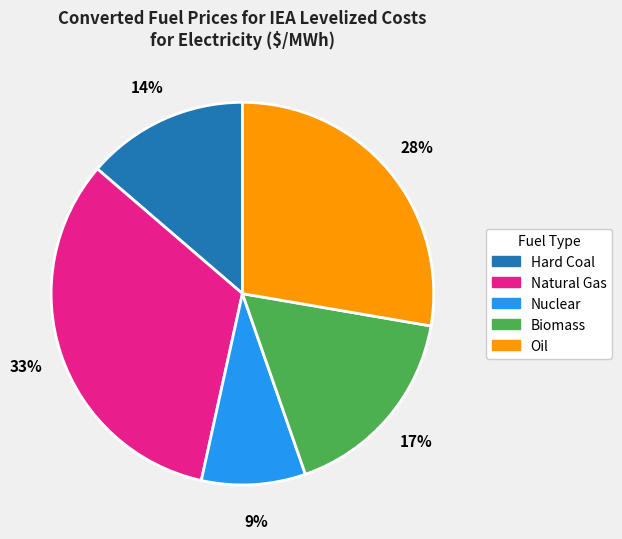

How many slices are in this pie chart?

5